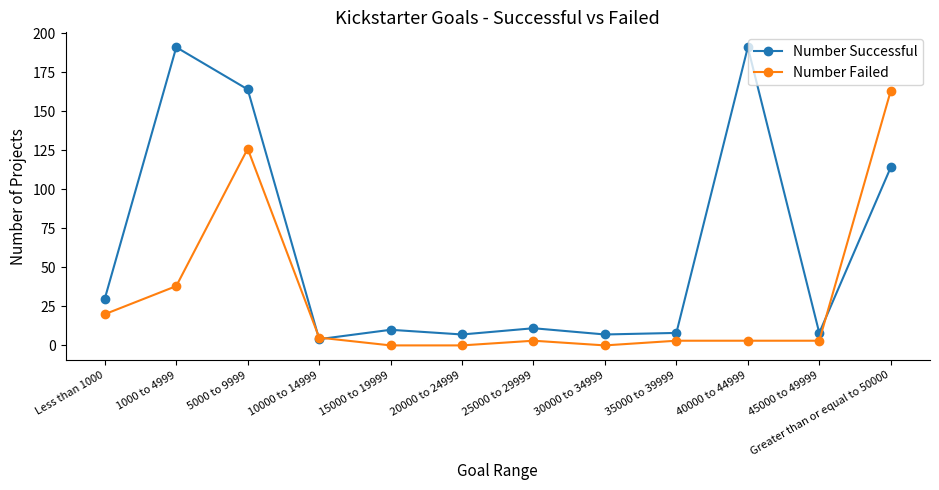

Where does the Number Failed series first go above 3?

Less than 1000